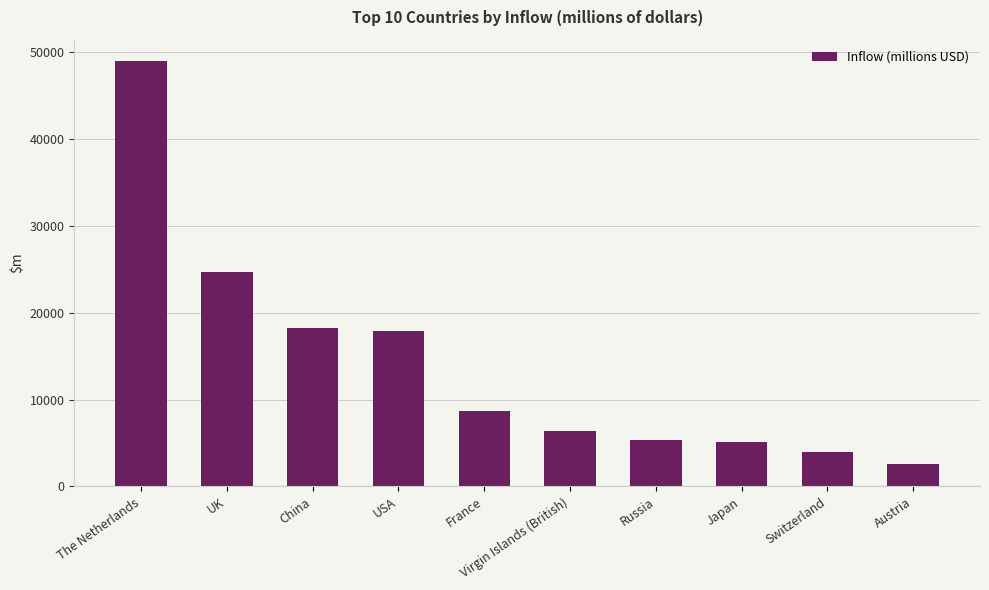

Which category has the highest value across all series?

The Netherlands